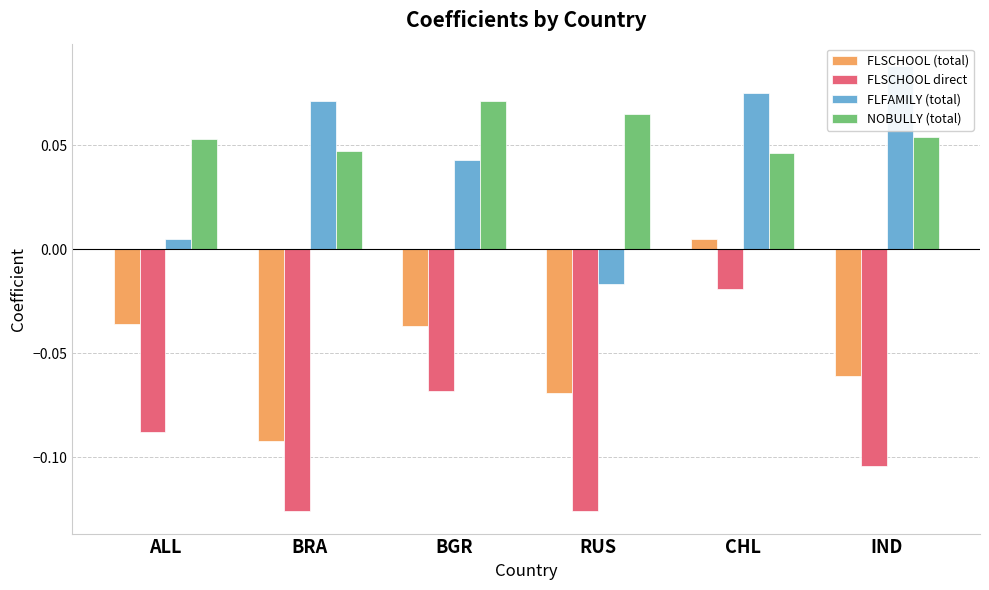

Does the chart contain any negative values?

Yes